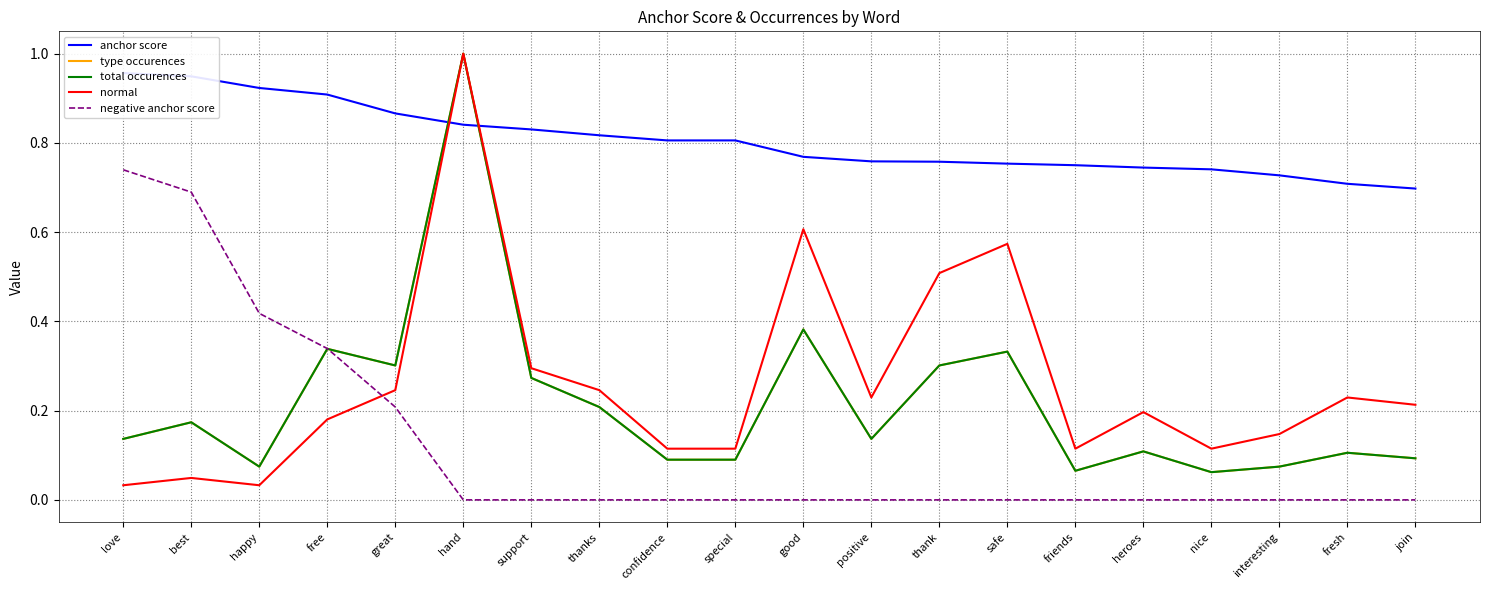

True or false: type occurences and total occurences intersect in this chart.

False